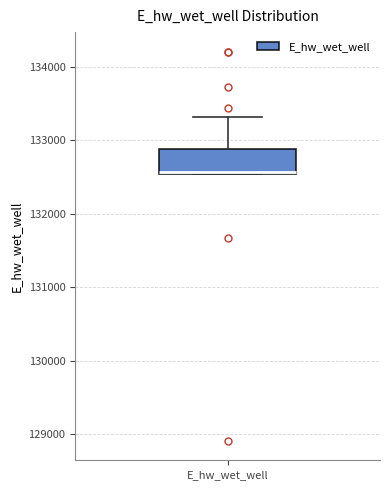

Read this box plot against the y-axis: the position of the median line, the range covered by the box, and the ends of both whiskers. The values are not printed on the chart, so give them approximately, as read against the axis.

median 132600, box 132500 to 132900, whiskers 132500 to 133300